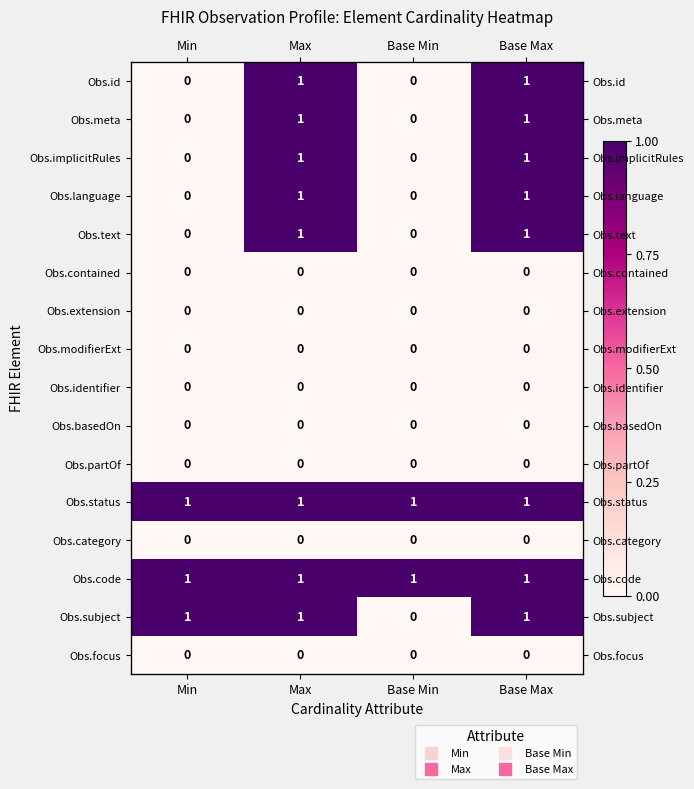

Rank the series by their maximum value, from highest to lowest.

Obs.id, Obs.meta, Obs.implicitRules, Obs.language, Obs.text, Obs.status, Obs.code, Obs.subject, Obs.contained, Obs.extension, Obs.modifierExt, Obs.identifier, Obs.basedOn, Obs.partOf, Obs.category, Obs.focus